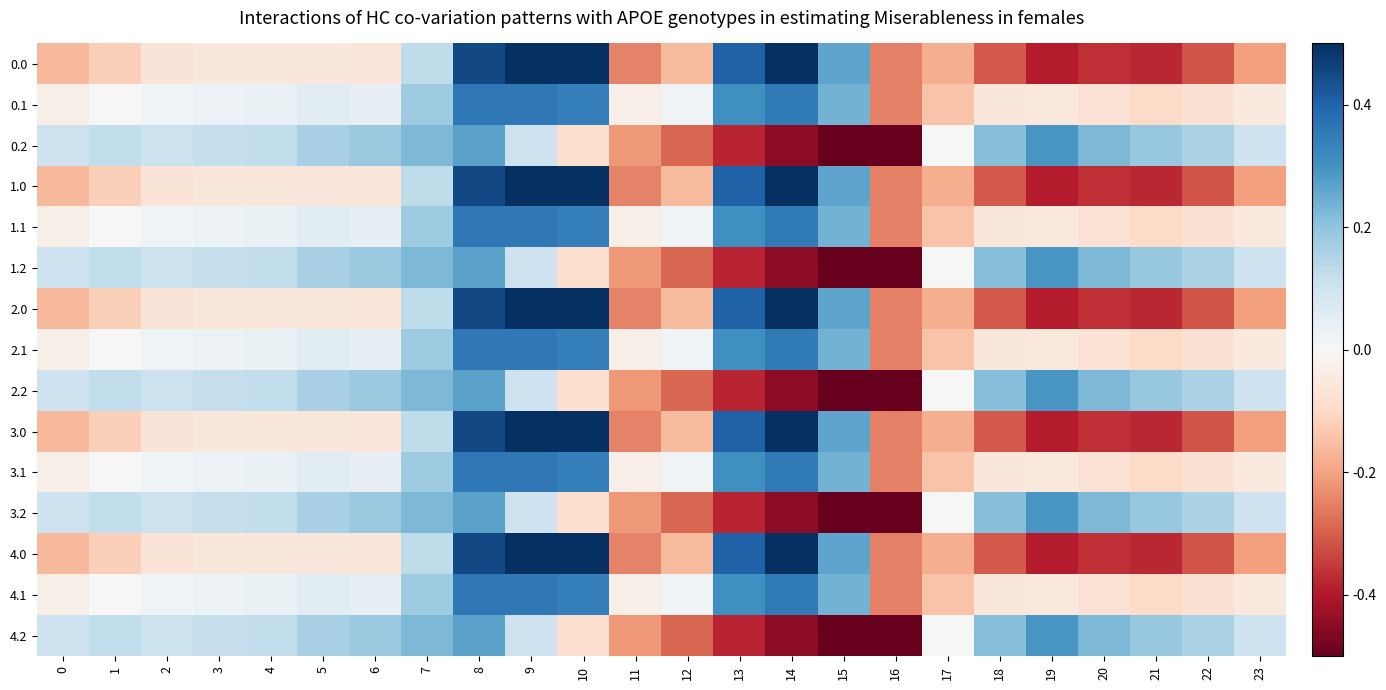

Reading left to right, transcribe all the data shown in this chart.

0.0: 0=-0.2	1=-0.1	2=-0.1	3=-0.1	4=-0.1	5=-0.1	6=-0.1	7=0.1	8=0.5	9=0.5	10=0.5	11=-0.2	12=-0.2	13=0.4	14=0.5	15=0.3	16=-0.3	17=-0.2	18=-0.3	19=-0.4	20=-0.4	21=-0.4	22=-0.3	23=-0.2
0.1: 0=-0.0	1=0.0	2=0.0	3=0.0	4=0.0	5=0.1	6=0.0	7=0.2	8=0.4	9=0.4	10=0.3	11=-0.0	12=0.0	13=0.3	14=0.4	15=0.2	16=-0.3	17=-0.1	18=-0.1	19=-0.1	20=-0.1	21=-0.1	22=-0.1	23=-0.0
0.2: 0=0.1	1=0.1	2=0.1	3=0.1	4=0.1	5=0.2	6=0.2	7=0.2	8=0.3	9=0.1	10=-0.1	11=-0.2	12=-0.3	13=-0.4	14=-0.4	15=-0.5	16=-0.5	17=0.0	18=0.2	19=0.3	20=0.2	21=0.2	22=0.2	23=0.1
1.0: 0=-0.2	1=-0.1	2=-0.1	3=-0.1	4=-0.1	5=-0.1	6=-0.1	7=0.1	8=0.5	9=0.5	10=0.5	11=-0.2	12=-0.2	13=0.4	14=0.5	15=0.3	16=-0.3	17=-0.2	18=-0.3	19=-0.4	20=-0.4	21=-0.4	22=-0.3	23=-0.2
1.1: 0=-0.0	1=0.0	2=0.0	3=0.0	4=0.0	5=0.1	6=0.0	7=0.2	8=0.4	9=0.4	10=0.3	11=-0.0	12=0.0	13=0.3	14=0.4	15=0.2	16=-0.3	17=-0.1	18=-0.1	19=-0.1	20=-0.1	21=-0.1	22=-0.1	23=-0.0
1.2: 0=0.1	1=0.1	2=0.1	3=0.1	4=0.1	5=0.2	6=0.2	7=0.2	8=0.3	9=0.1	10=-0.1	11=-0.2	12=-0.3	13=-0.4	14=-0.4	15=-0.5	16=-0.5	17=0.0	18=0.2	19=0.3	20=0.2	21=0.2	22=0.2	23=0.1
2.0: 0=-0.2	1=-0.1	2=-0.1	3=-0.1	4=-0.1	5=-0.1	6=-0.1	7=0.1	8=0.5	9=0.5	10=0.5	11=-0.2	12=-0.2	13=0.4	14=0.5	15=0.3	16=-0.3	17=-0.2	18=-0.3	19=-0.4	20=-0.4	21=-0.4	22=-0.3	23=-0.2
2.1: 0=-0.0	1=0.0	2=0.0	3=0.0	4=0.0	5=0.1	6=0.0	7=0.2	8=0.4	9=0.4	10=0.3	11=-0.0	12=0.0	13=0.3	14=0.4	15=0.2	16=-0.3	17=-0.1	18=-0.1	19=-0.1	20=-0.1	21=-0.1	22=-0.1	23=-0.0
2.2: 0=0.1	1=0.1	2=0.1	3=0.1	4=0.1	5=0.2	6=0.2	7=0.2	8=0.3	9=0.1	10=-0.1	11=-0.2	12=-0.3	13=-0.4	14=-0.4	15=-0.5	16=-0.5	17=0.0	18=0.2	19=0.3	20=0.2	21=0.2	22=0.2	23=0.1
3.0: 0=-0.2	1=-0.1	2=-0.1	3=-0.1	4=-0.1	5=-0.1	6=-0.1	7=0.1	8=0.5	9=0.5	10=0.5	11=-0.2	12=-0.2	13=0.4	14=0.5	15=0.3	16=-0.3	17=-0.2	18=-0.3	19=-0.4	20=-0.4	21=-0.4	22=-0.3	23=-0.2
3.1: 0=-0.0	1=0.0	2=0.0	3=0.0	4=0.0	5=0.1	6=0.0	7=0.2	8=0.4	9=0.4	10=0.3	11=-0.0	12=0.0	13=0.3	14=0.4	15=0.2	16=-0.3	17=-0.1	18=-0.1	19=-0.1	20=-0.1	21=-0.1	22=-0.1	23=-0.0
3.2: 0=0.1	1=0.1	2=0.1	3=0.1	4=0.1	5=0.2	6=0.2	7=0.2	8=0.3	9=0.1	10=-0.1	11=-0.2	12=-0.3	13=-0.4	14=-0.4	15=-0.5	16=-0.5	17=0.0	18=0.2	19=0.3	20=0.2	21=0.2	22=0.2	23=0.1
4.0: 0=-0.2	1=-0.1	2=-0.1	3=-0.1	4=-0.1	5=-0.1	6=-0.1	7=0.1	8=0.5	9=0.5	10=0.5	11=-0.2	12=-0.2	13=0.4	14=0.5	15=0.3	16=-0.3	17=-0.2	18=-0.3	19=-0.4	20=-0.4	21=-0.4	22=-0.3	23=-0.2
4.1: 0=-0.0	1=0.0	2=0.0	3=0.0	4=0.0	5=0.1	6=0.0	7=0.2	8=0.4	9=0.4	10=0.3	11=-0.0	12=0.0	13=0.3	14=0.4	15=0.2	16=-0.3	17=-0.1	18=-0.1	19=-0.1	20=-0.1	21=-0.1	22=-0.1	23=-0.0
4.2: 0=0.1	1=0.1	2=0.1	3=0.1	4=0.1	5=0.2	6=0.2	7=0.2	8=0.3	9=0.1	10=-0.1	11=-0.2	12=-0.3	13=-0.4	14=-0.4	15=-0.5	16=-0.5	17=0.0	18=0.2	19=0.3	20=0.2	21=0.2	22=0.2	23=0.1